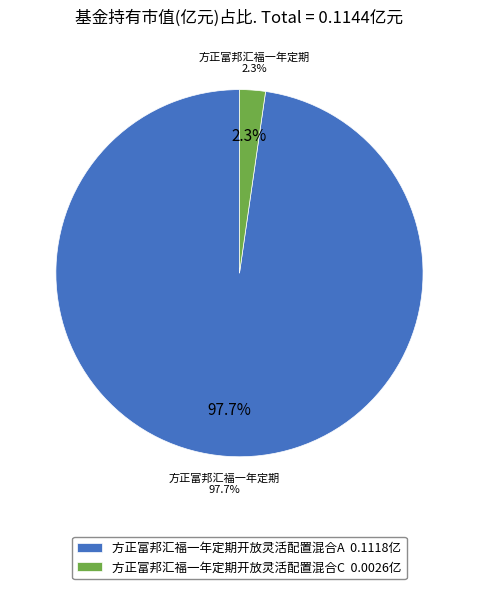

Do 方正富邦汇福一年定期开放灵活配置混合C and 方正富邦汇福一年定期开放灵活配置混合A together represent more than half of the pie?

Yes